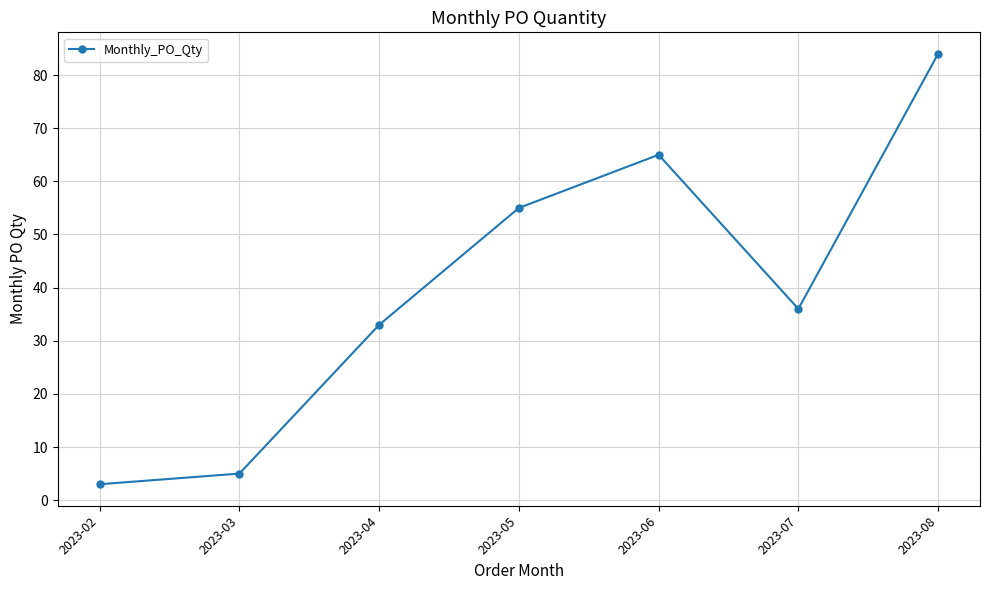

Reading right to left, extract all data points from this chart.

84	36	65	55	33	5	3